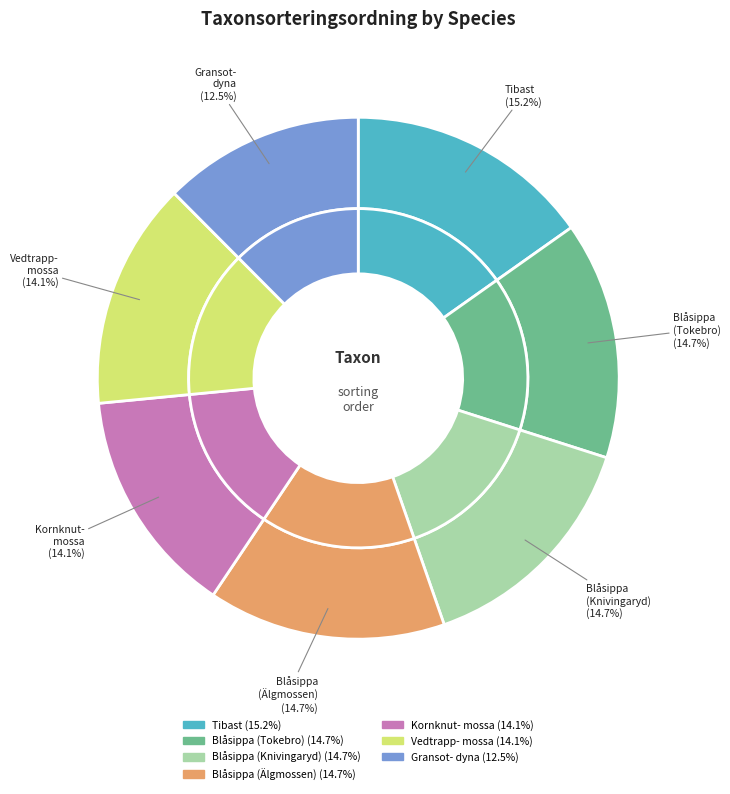

The Vedtrappmossa (91765306) slice represents 14% of the pie. True or false?

True